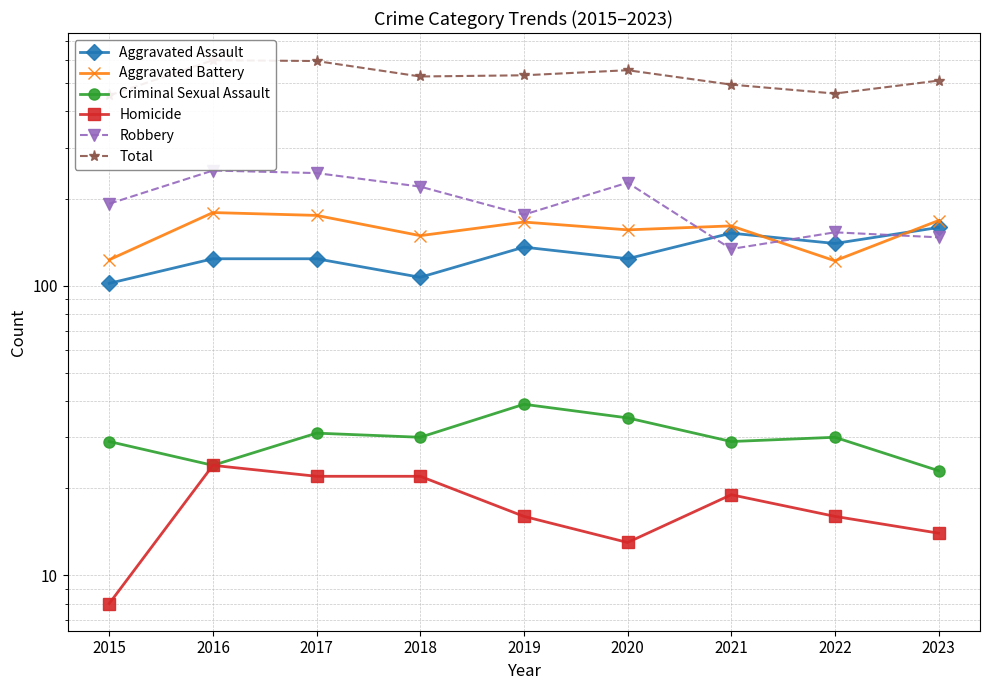

Which label corresponds to the largest value in the chart?

2016